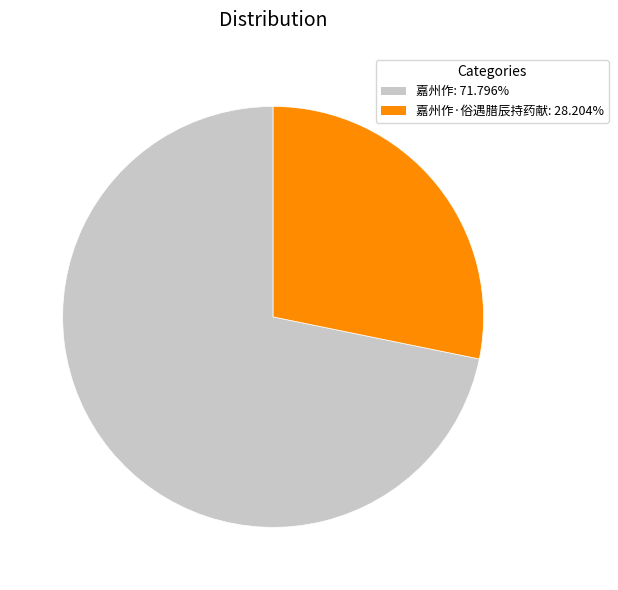

Is there any slice that represents more than half of the pie?

Yes